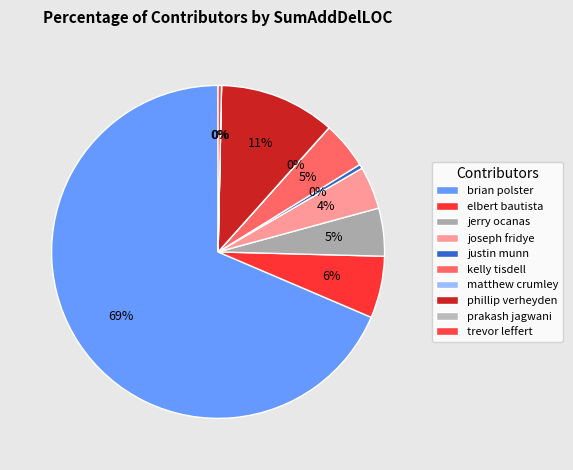

Do kelly tisdell and jerry ocanas together represent more than half of the pie?

No